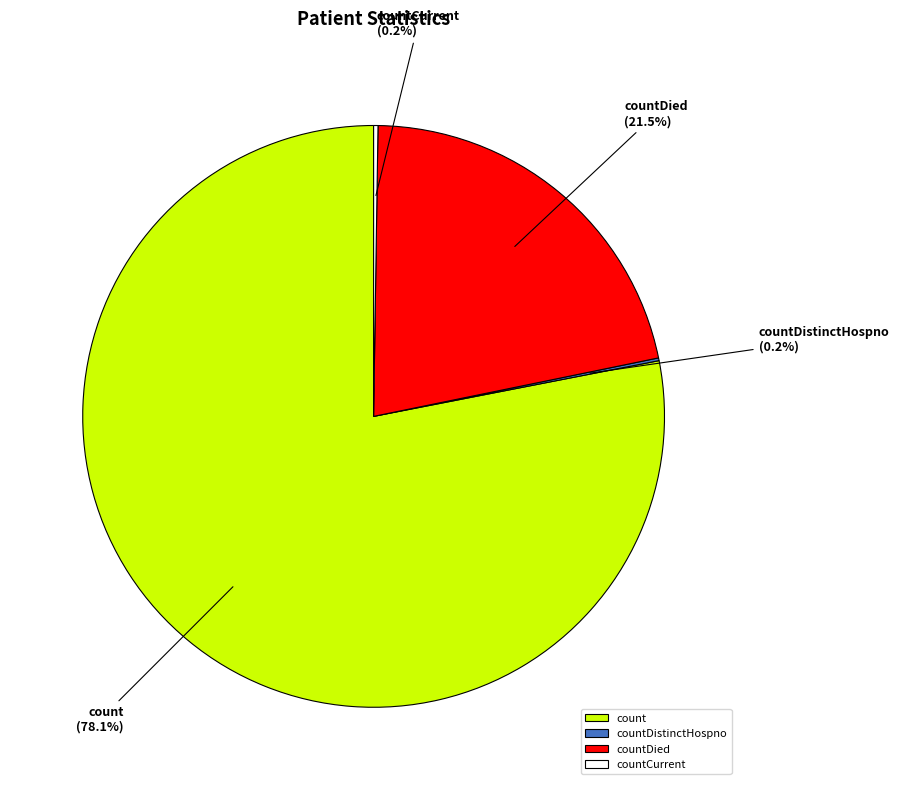

Which category accounts for the majority?

count